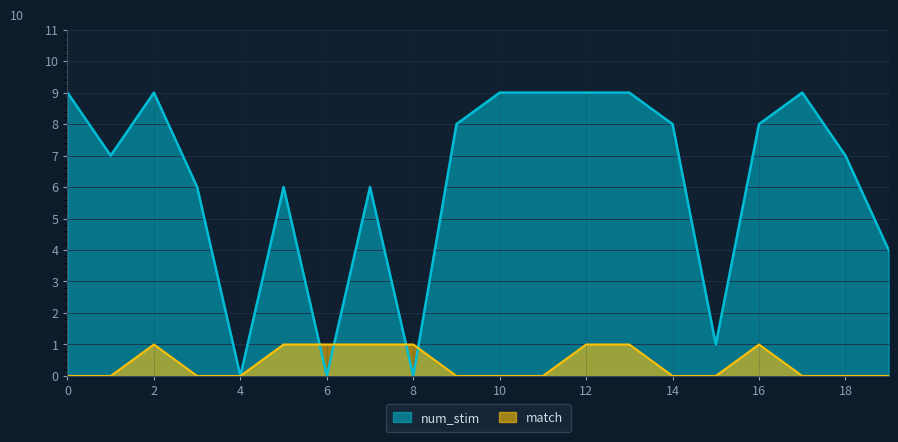

True or false: num_stim and match cross at least once.

True